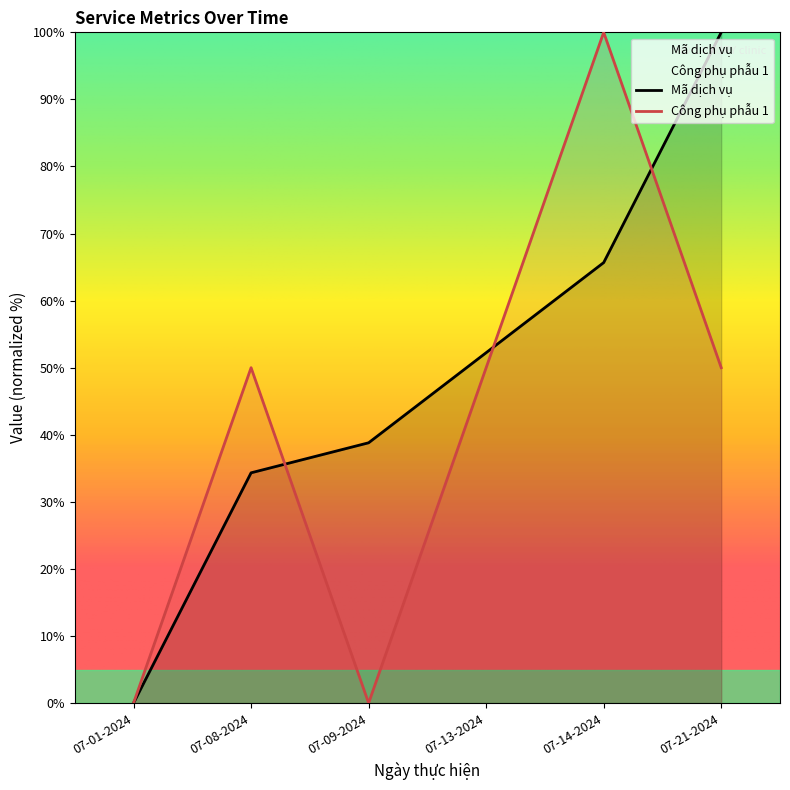

Rank the series at 07-01-2024 from highest to lowest value.

Mã dịch vụ, Công phụ phẫu 1